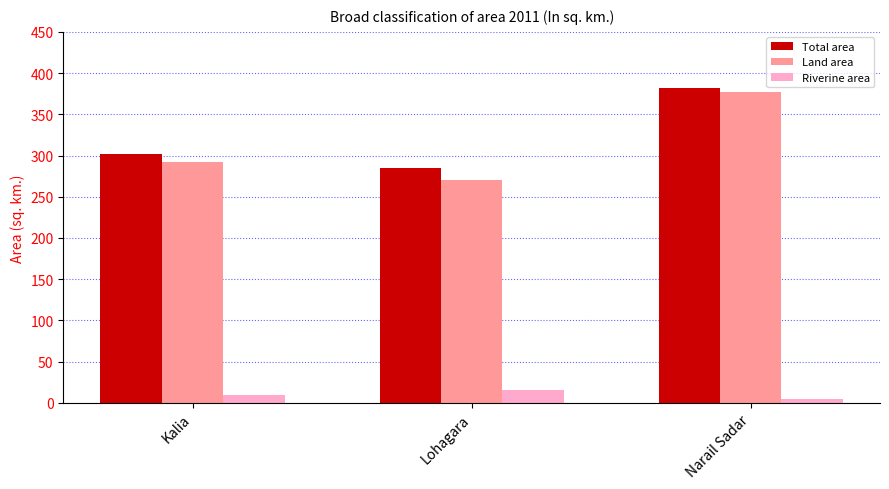

Where is Riverine area nearest to the value 10?

Kalia